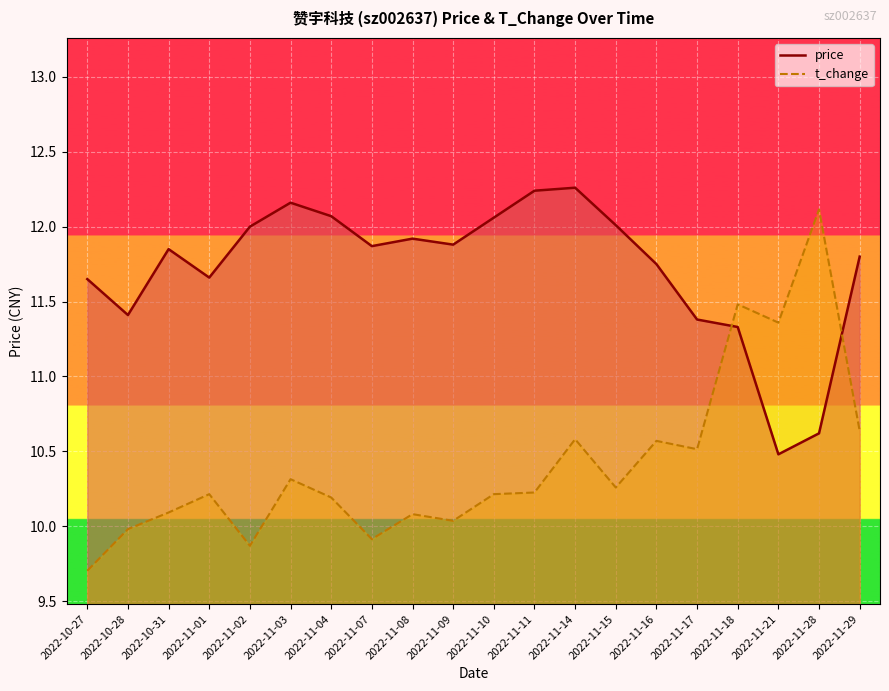

How many times do t_change and price cross each other?

2